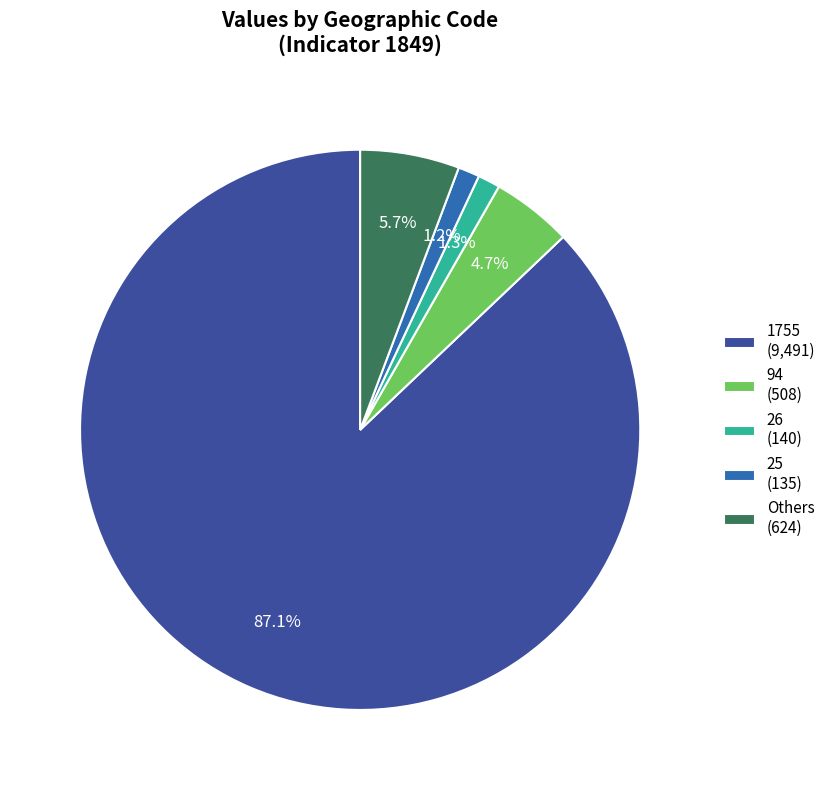

Which slice is the largest?

1755 (9,491)